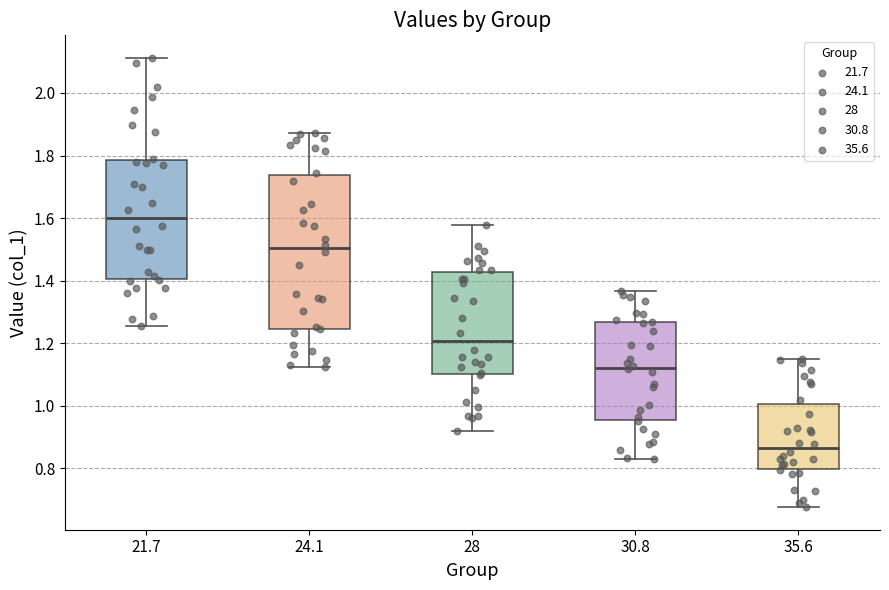

Which box's median line is the highest?

21.7